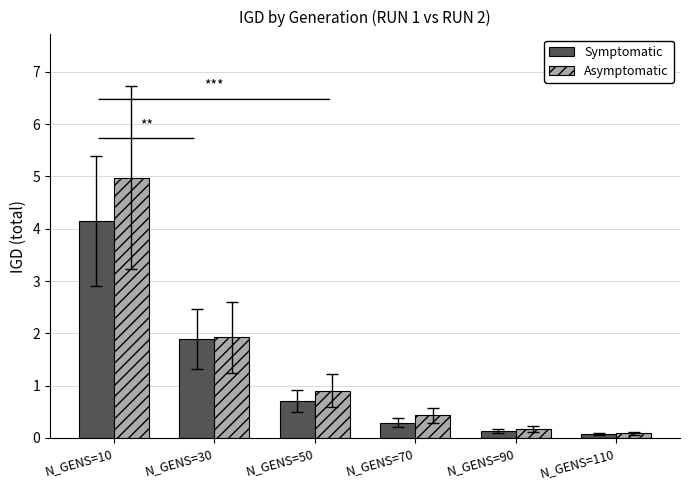

What is the total value across all series at N_GENS=10?

9.1